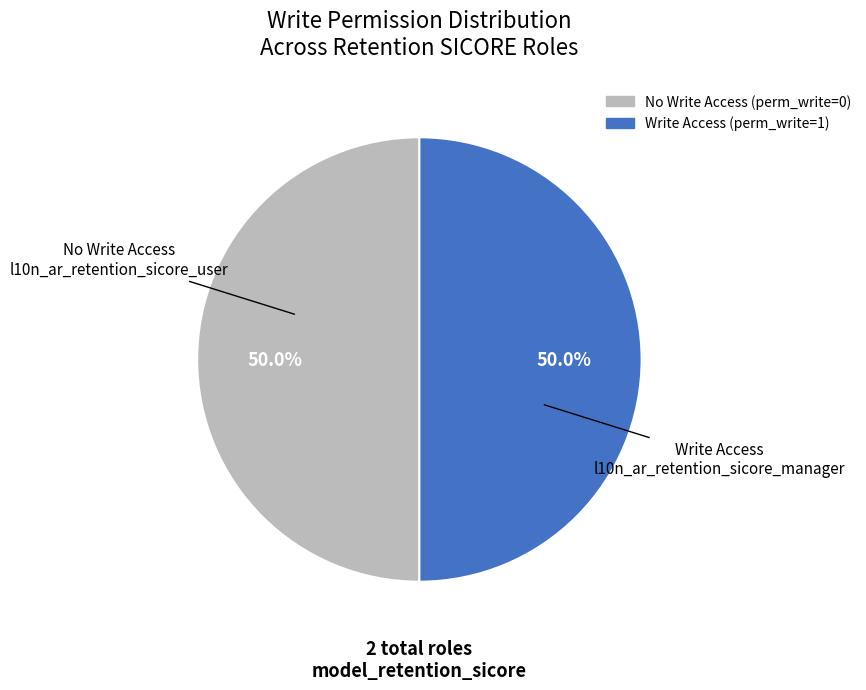

Approximately how many times larger is the value at Write Access (perm_write=1) compared to No Write Access (perm_write=0)?

1.0